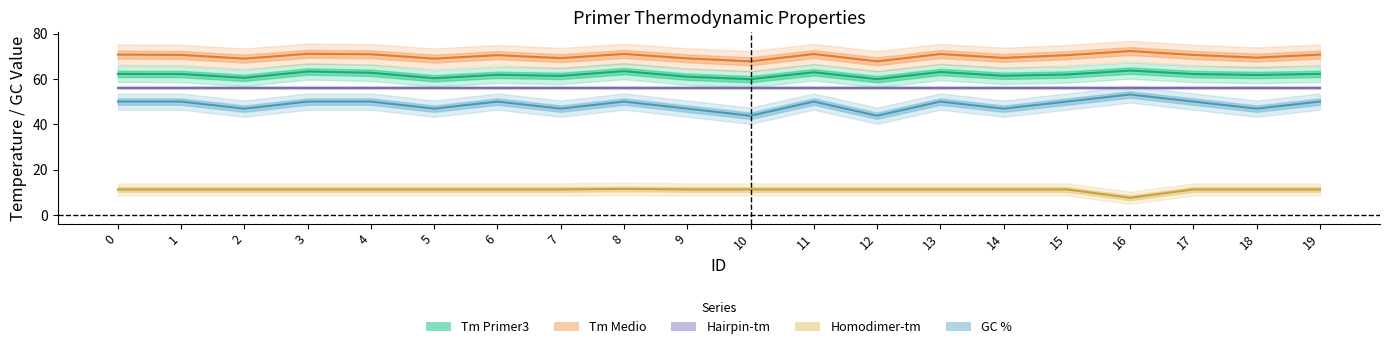

Which category has the highest value in the Tm Primer3 series?

16